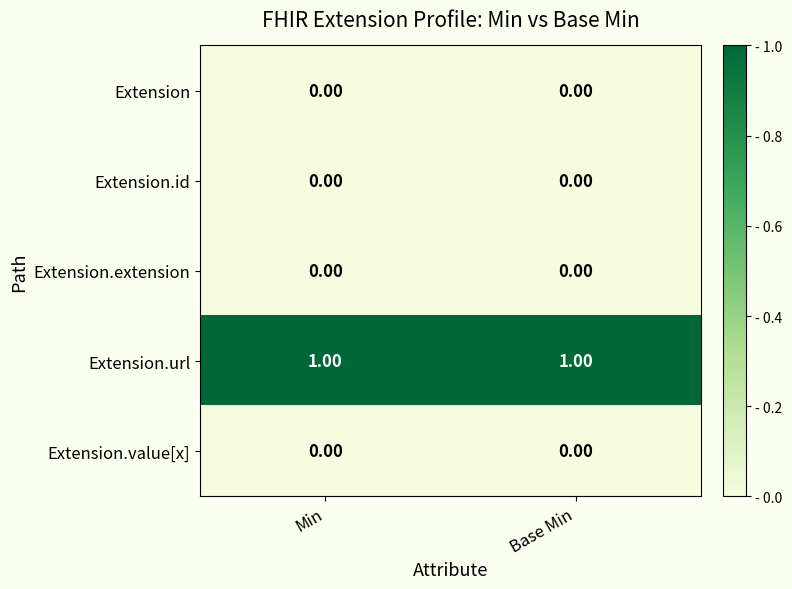

At how many categories does at least one series exceed 0?

2